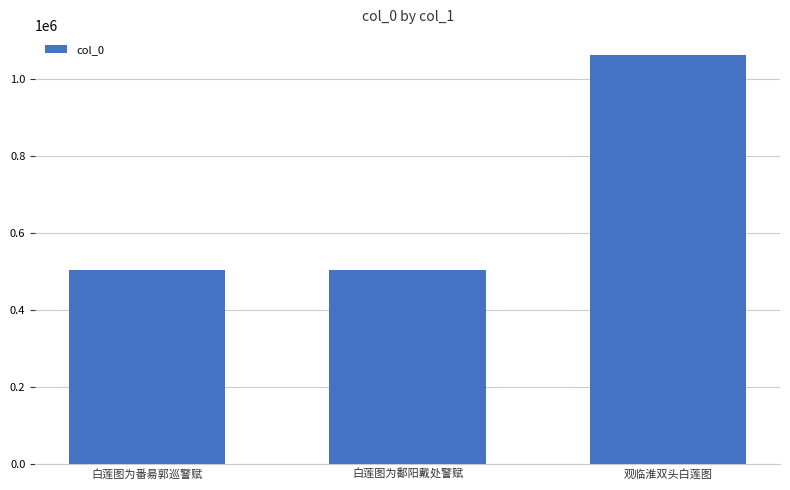

What is the label of the 2nd bar from the right?

白莲图为鄱阳戴处警赋